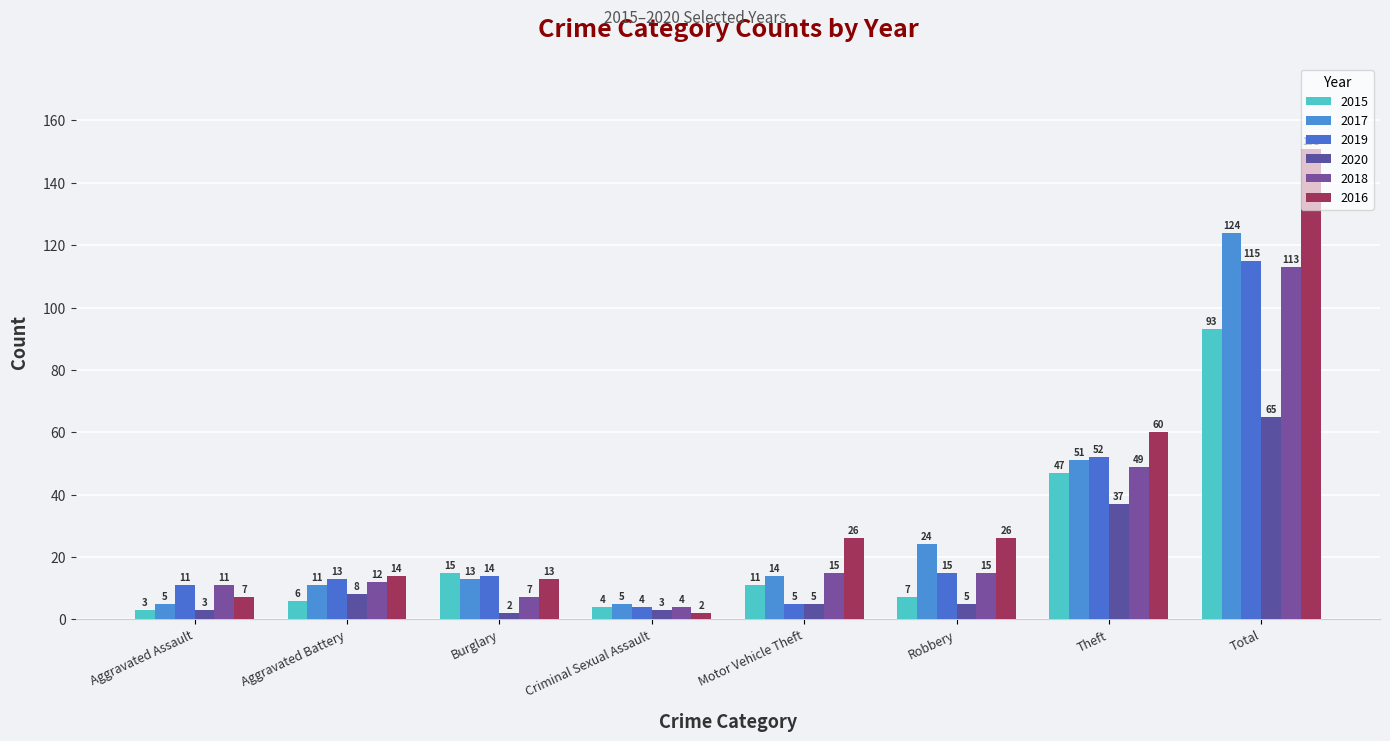

At which label does 2018 first exceed 15?

Theft